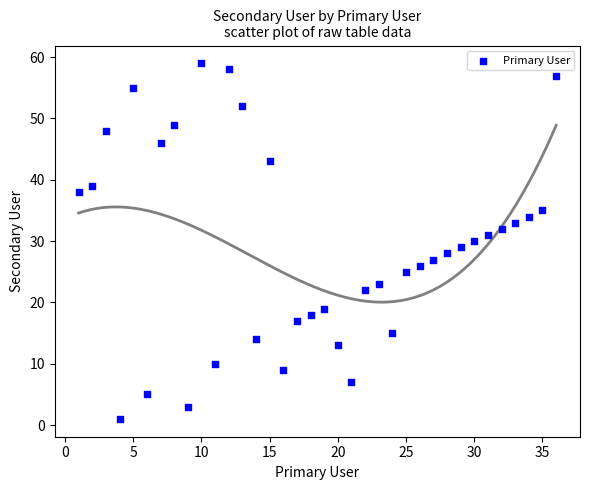

What is the range of X values (max minus min)?

35